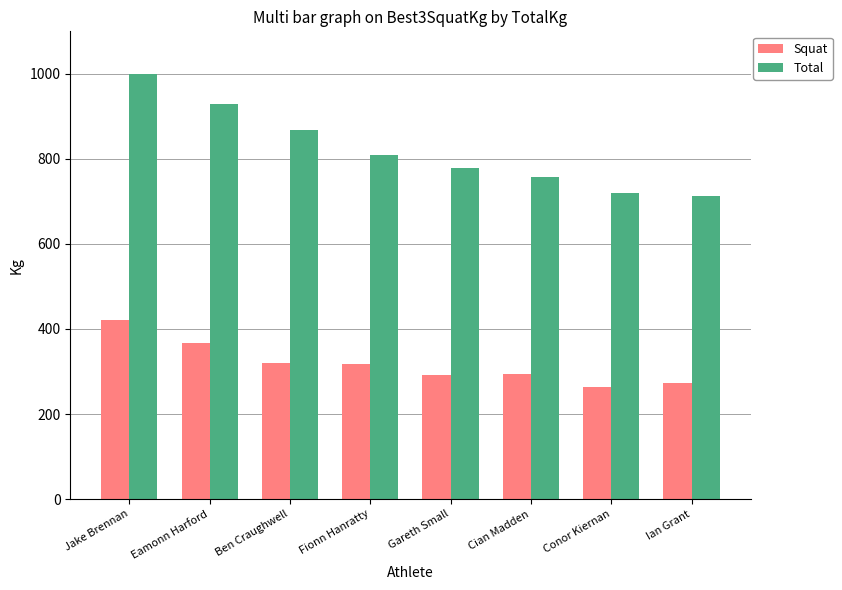

How many series are shown in this chart?

2